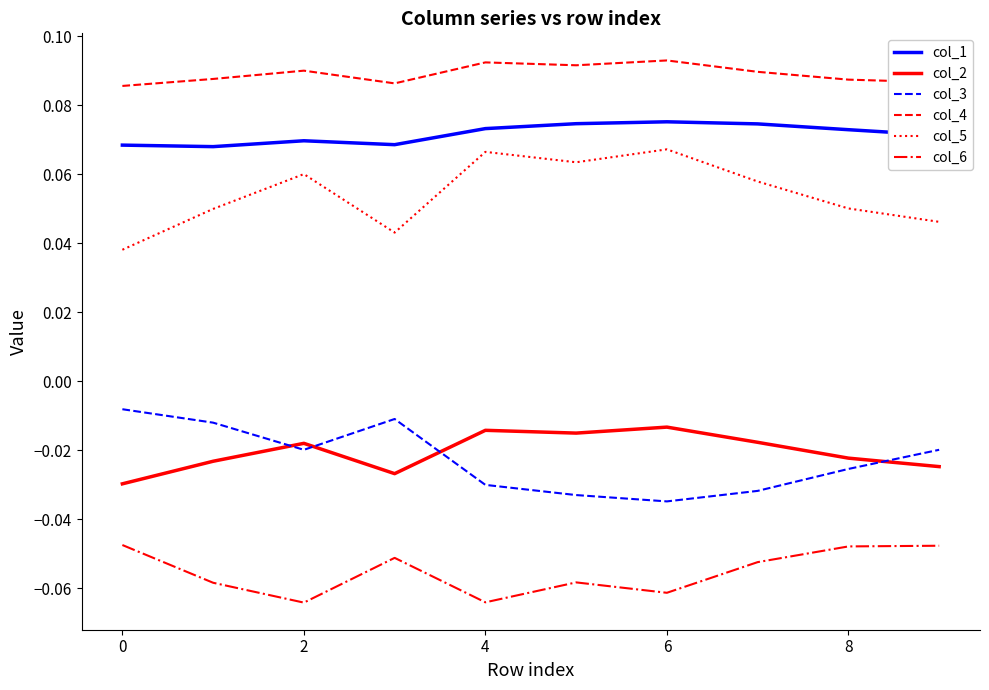

True or false: col_1 and col_4 cross at least once.

False